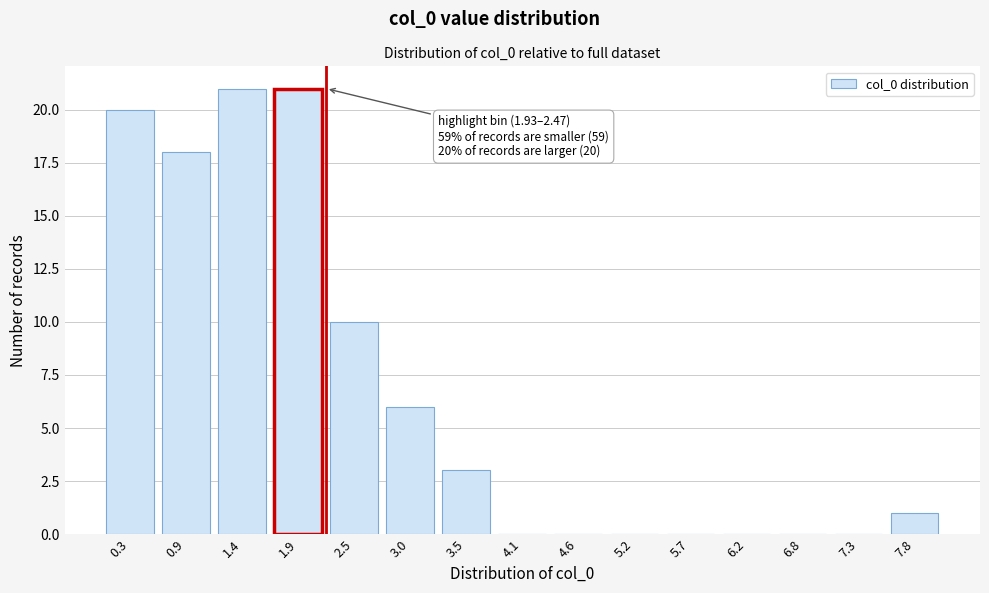

Reading left to right, transcribe all the data shown in this chart.

0.3=20	0.9=18	1.4=21	1.9=21	2.5=10	3.0=6	3.5=3	4.1=0	4.6=0	5.2=0	5.7=0	6.2=0	6.8=0	7.3=0	7.8=1